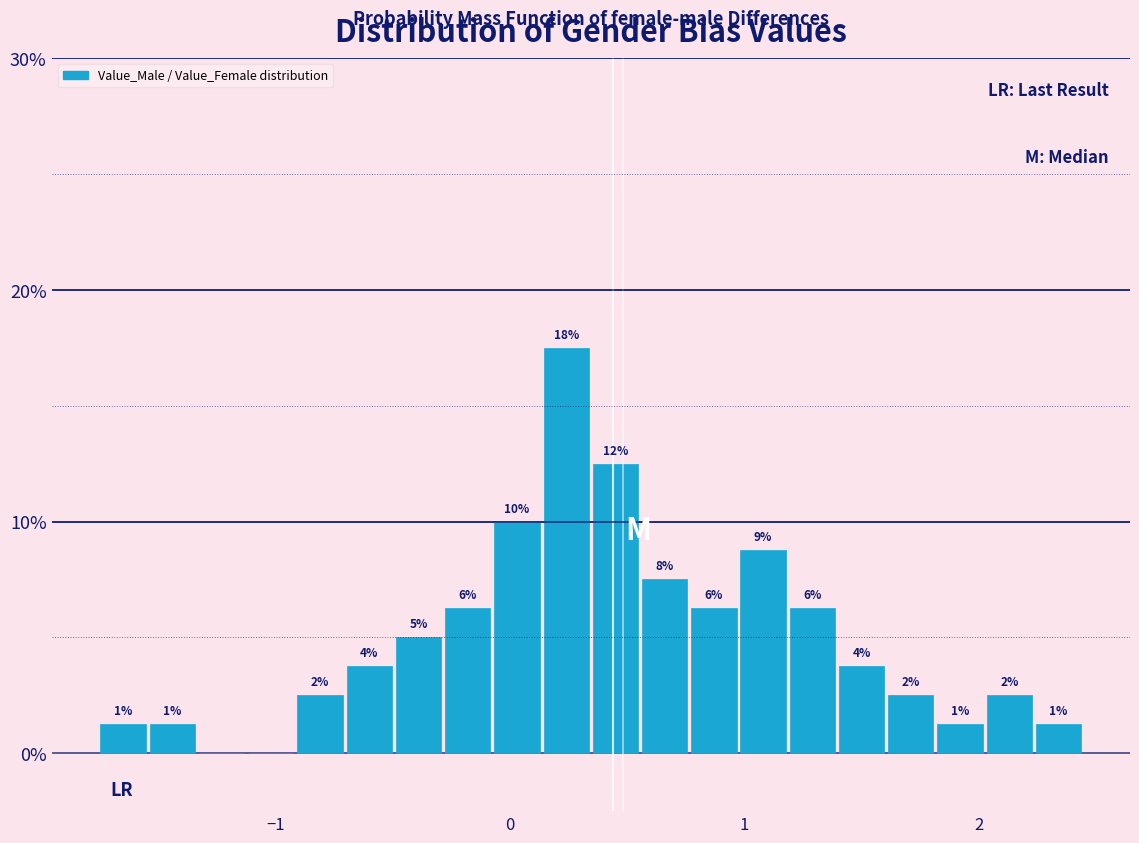

Around what value on the x-axis is the tallest bar? Give the approximate position of its centre, as read against the axis.

0.2